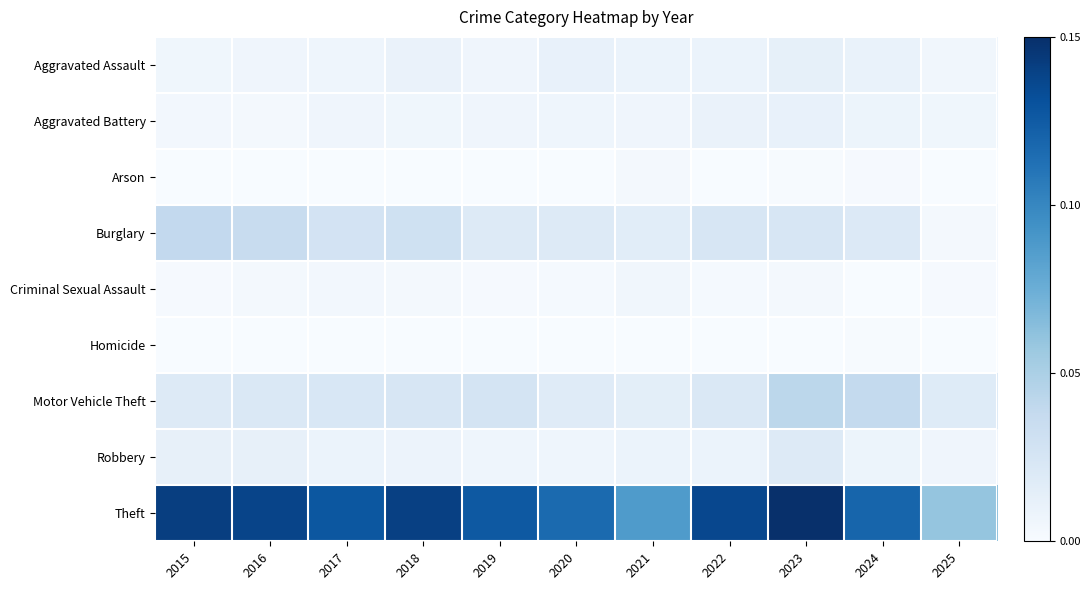

Count the Homicide values in the range 0 to 1.

11